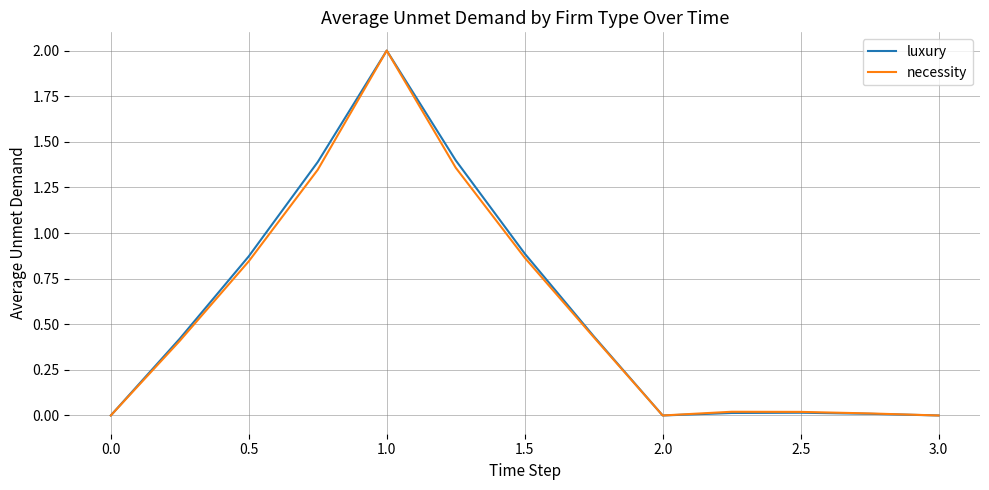

What is the highest value of the luxury series?

2.0